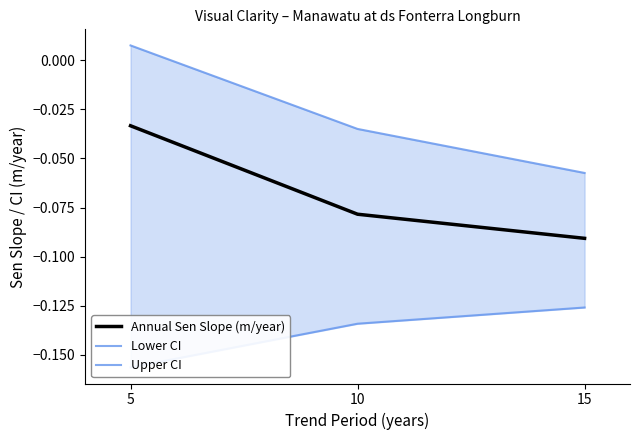

How many data points does each series have?

3